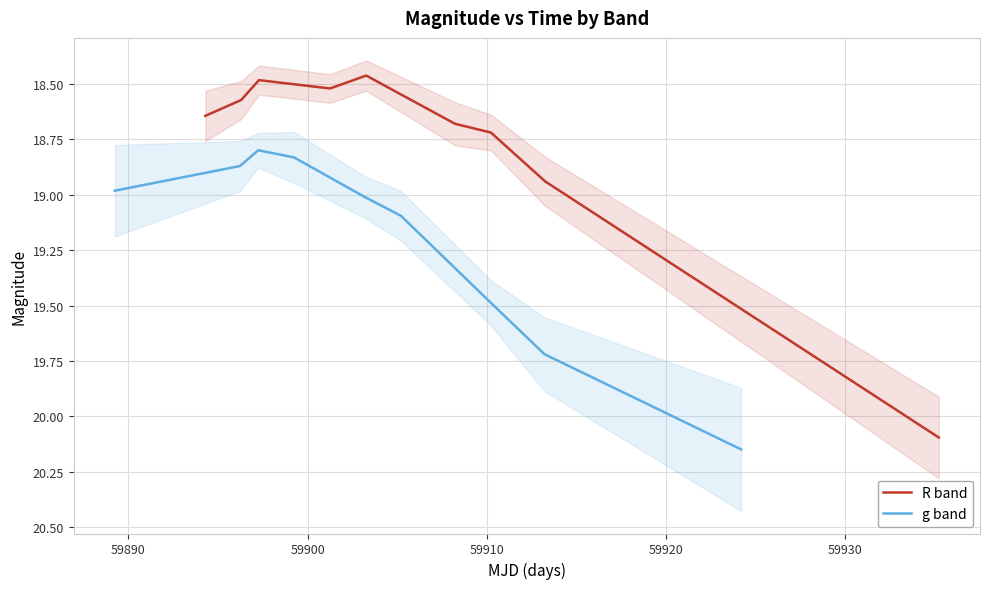

The value of g band at 59910 is 31.2. True or false?

False